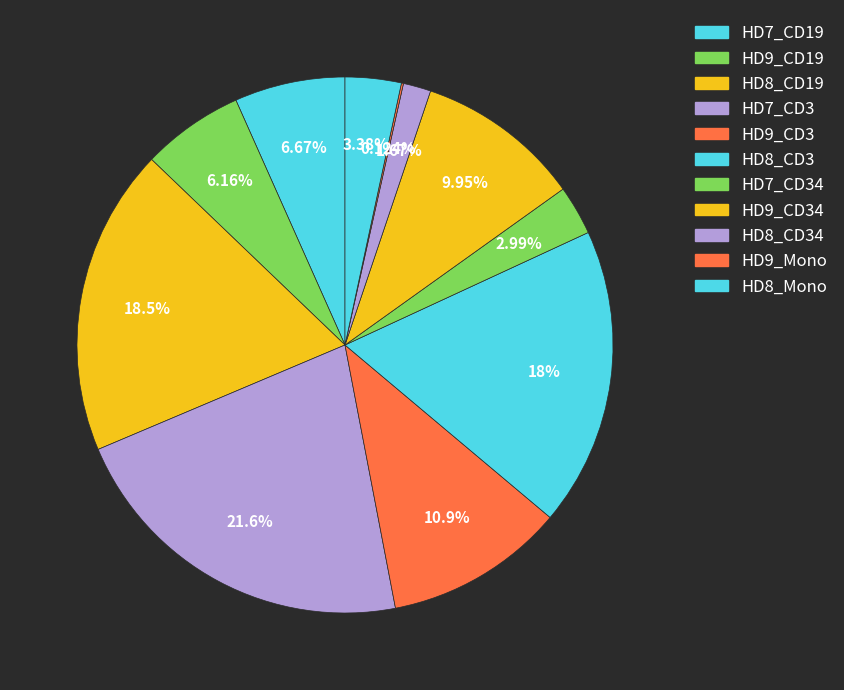

How many slices are in this pie chart?

11